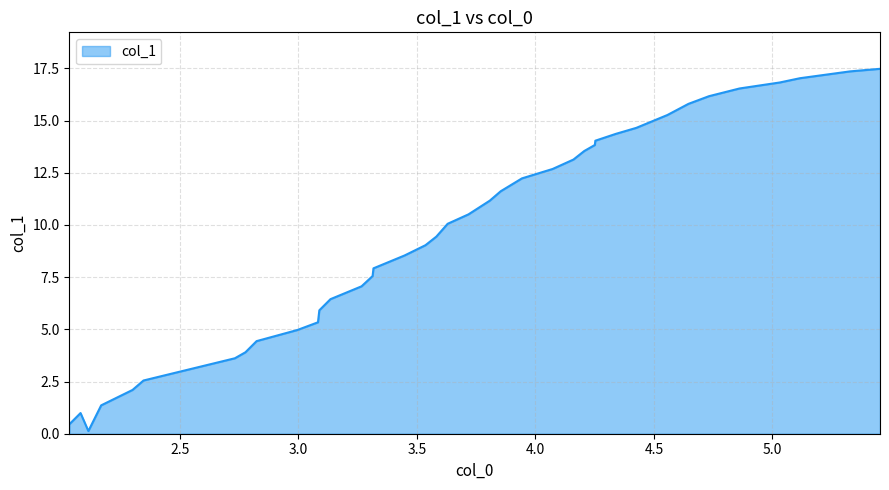

What is the difference between the maximum and minimum values?

17.3